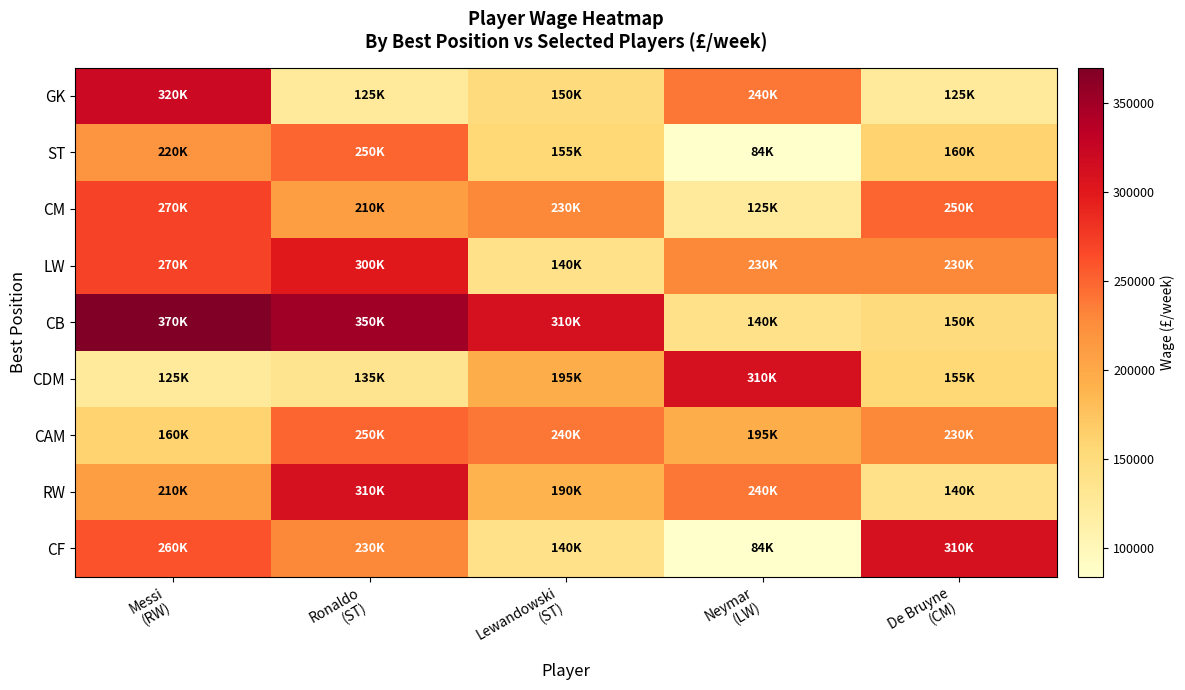

How many series are shown in this chart?

9